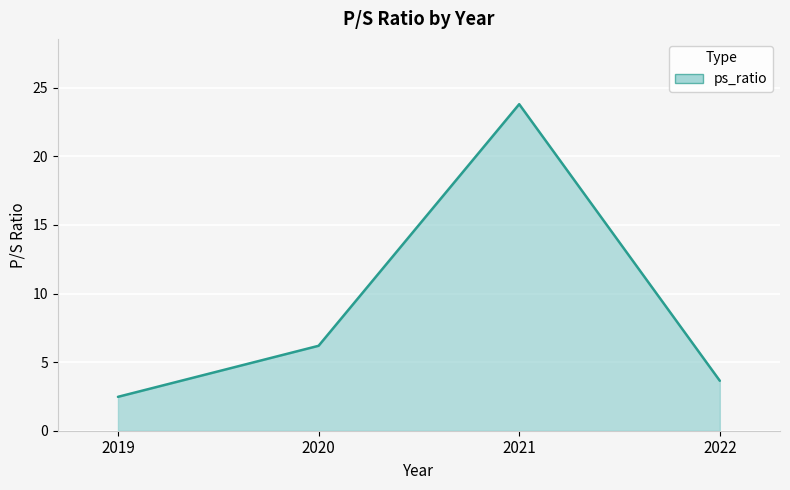

Where is the first local maximum?

2021